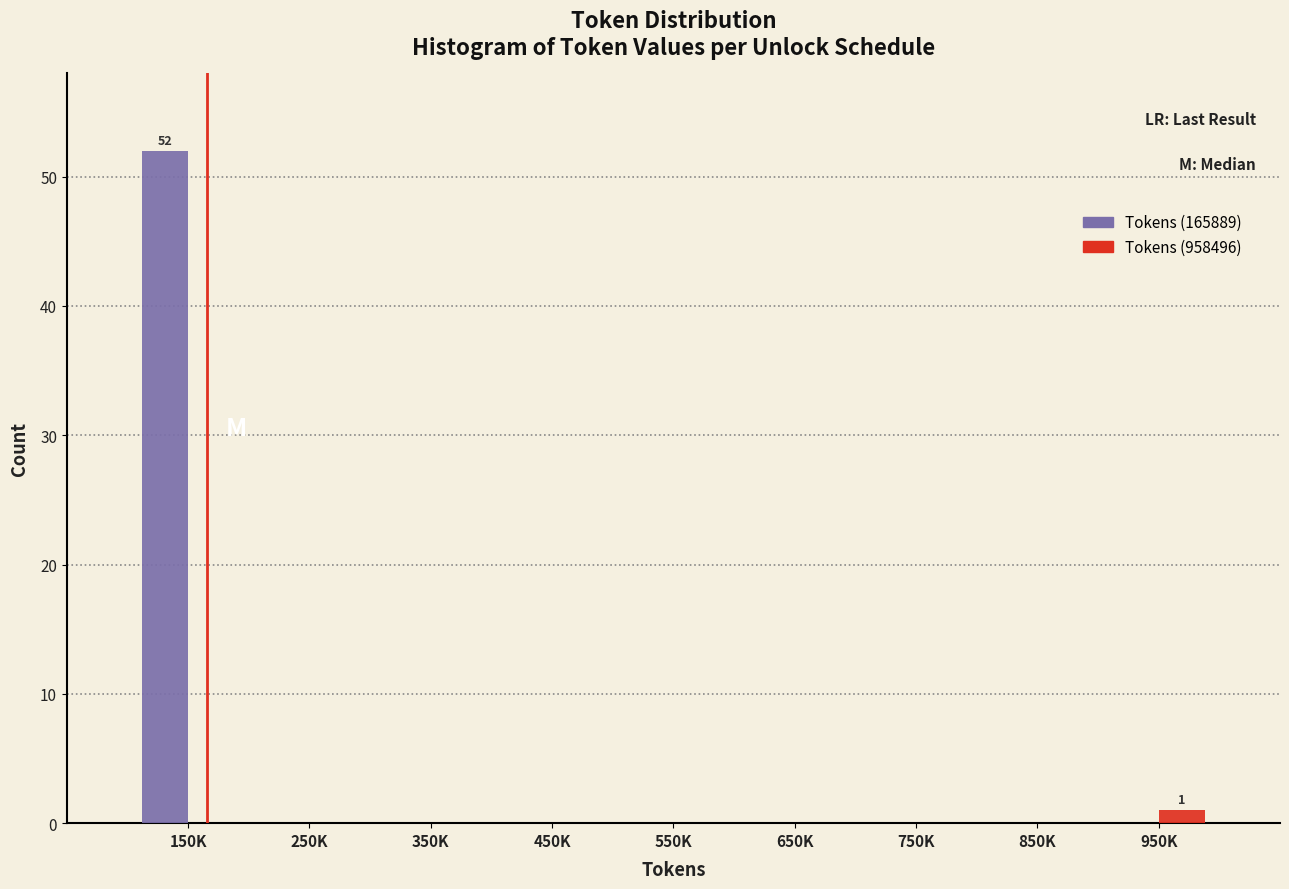

Reading left to right, extract all data points from this chart.

Tokens (165889): 150K=52	250K=0	350K=0	450K=0	550K=0	650K=0	750K=0	850K=0	950K=0
Tokens (958496): 150K=0	250K=0	350K=0	450K=0	550K=0	650K=0	750K=0	850K=0	950K=1